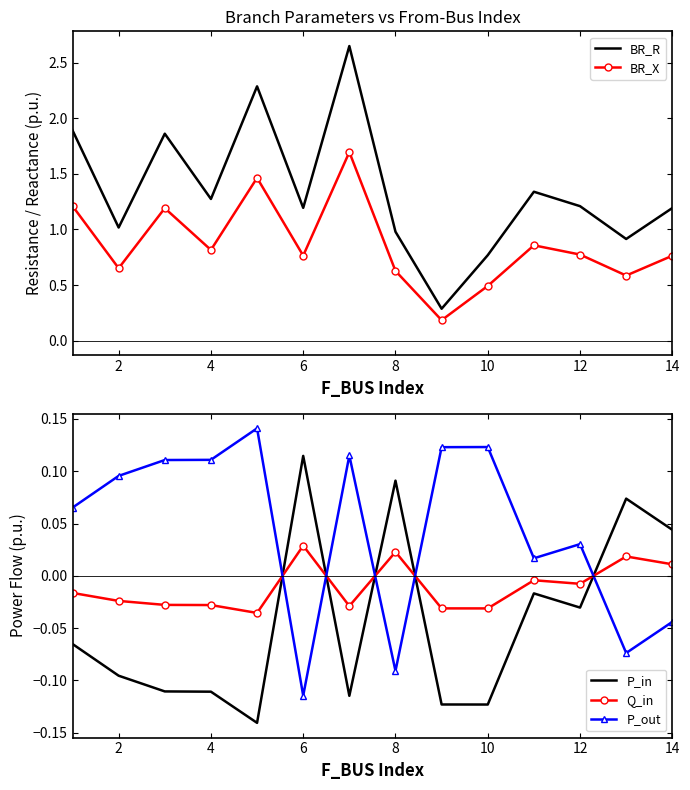

What are all the series names shown in the legend?

BR_R, BR_X, P_in, Q_in, P_out